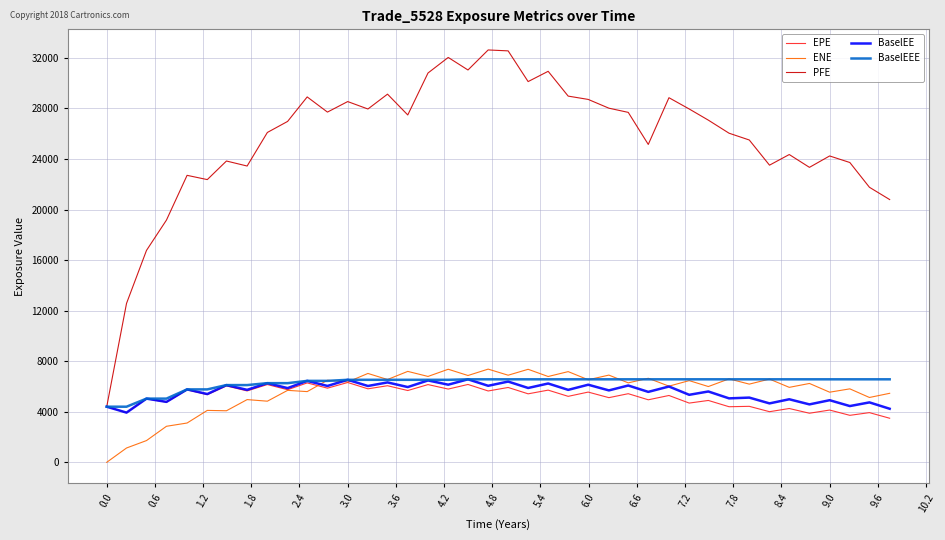

Which series has the widest spread of values?

PFE